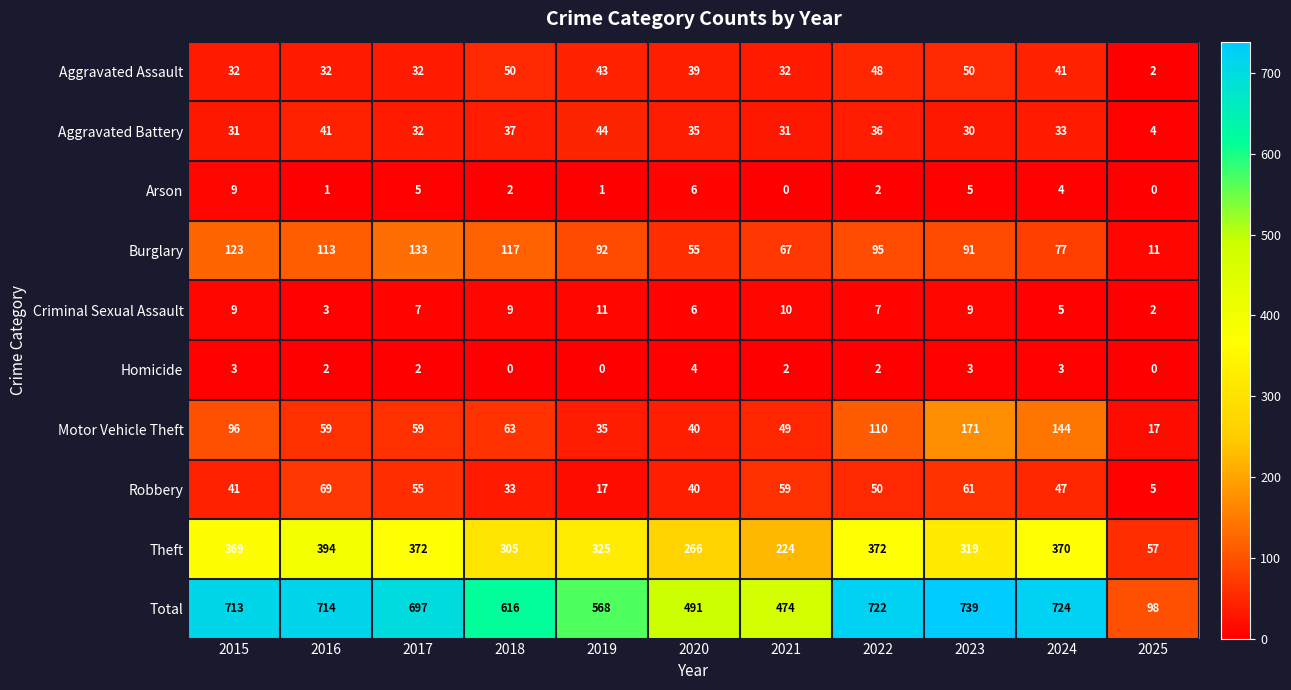

Which category has the highest value across all series?

2023